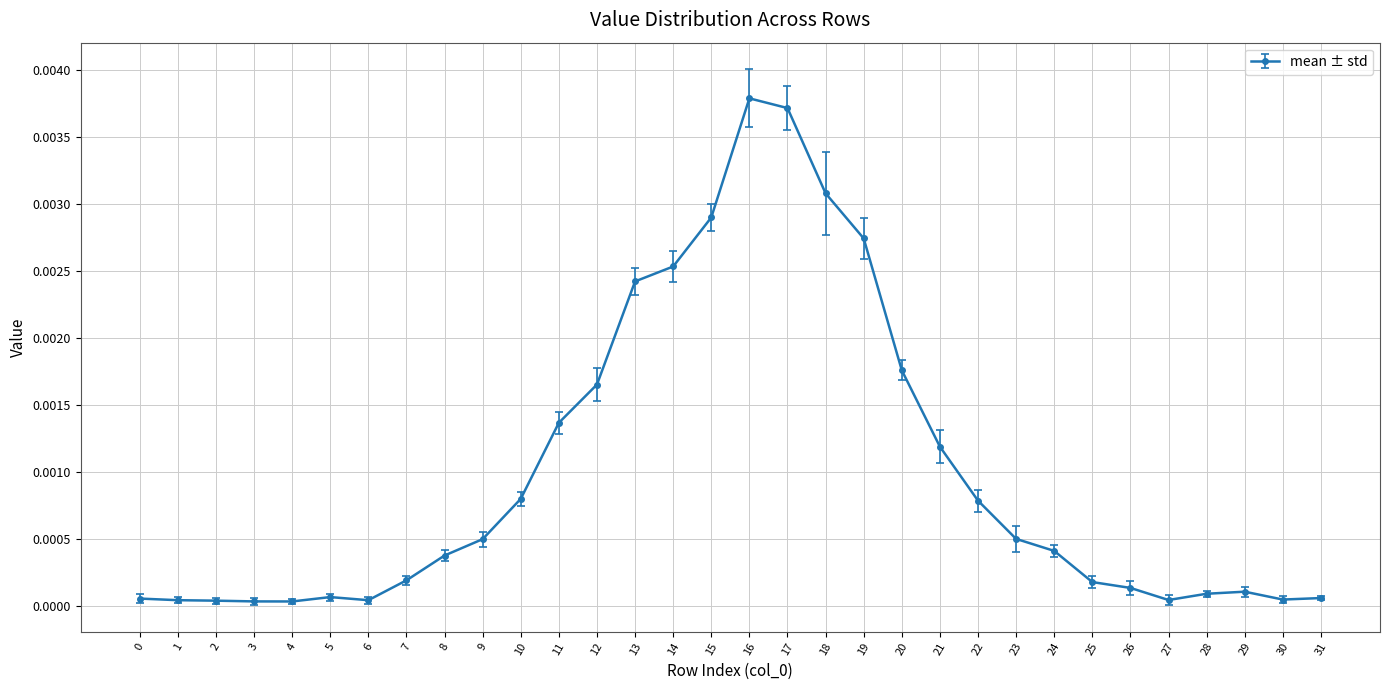

True or false: there are more than 2 points higher than both neighbors.

True